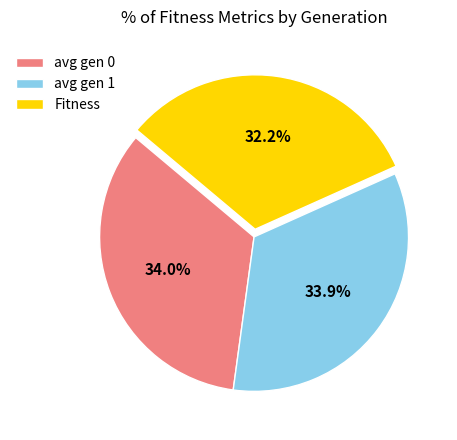

How many slices are in this pie chart?

3